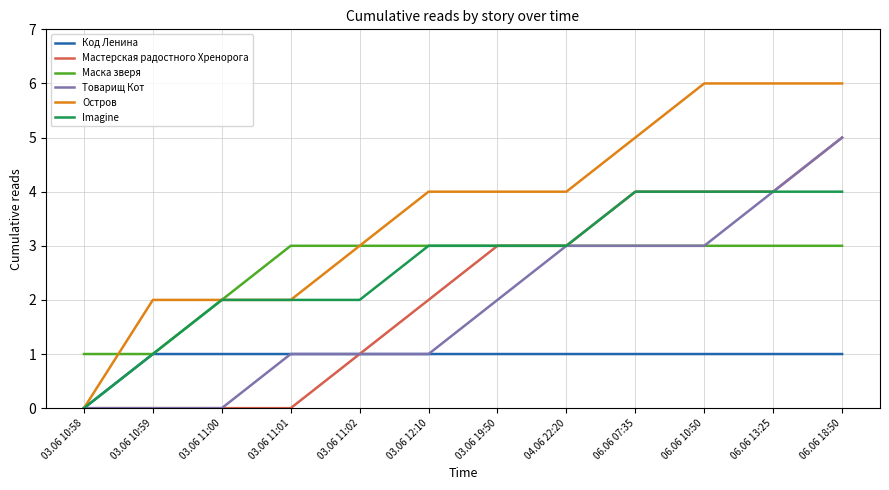

What is the spread (max minus min) of values at 06.06 13:25?

5